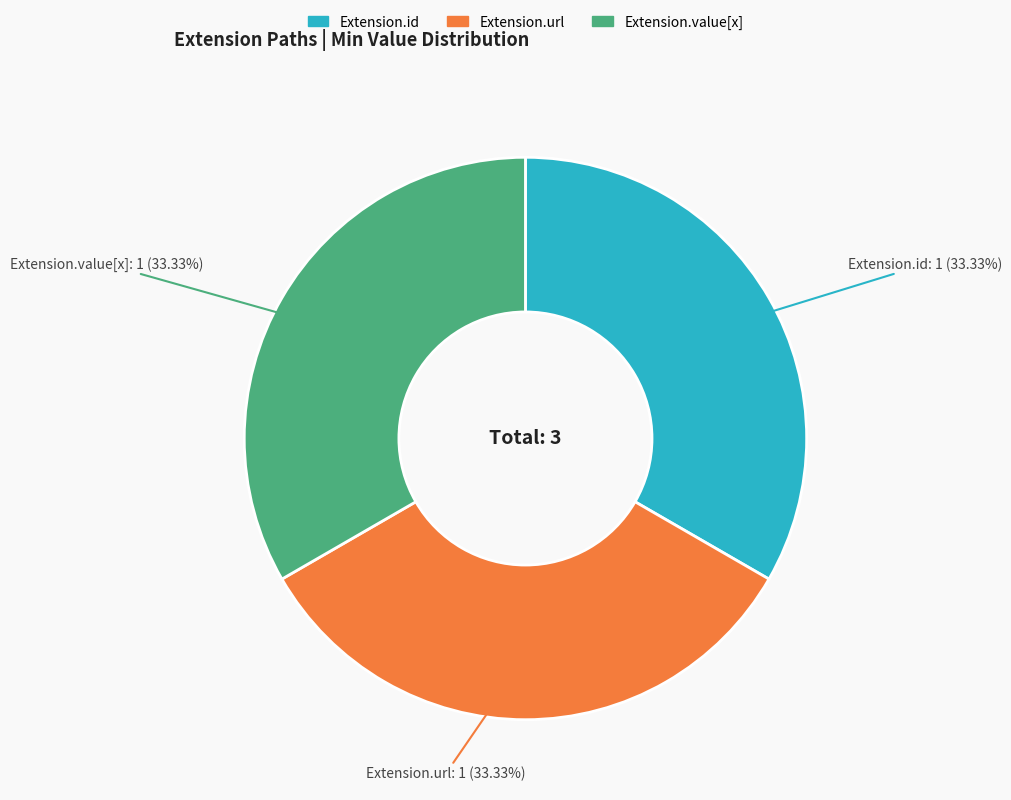

To the nearest percent, what is the difference between the largest and smallest slice percentages?

0%